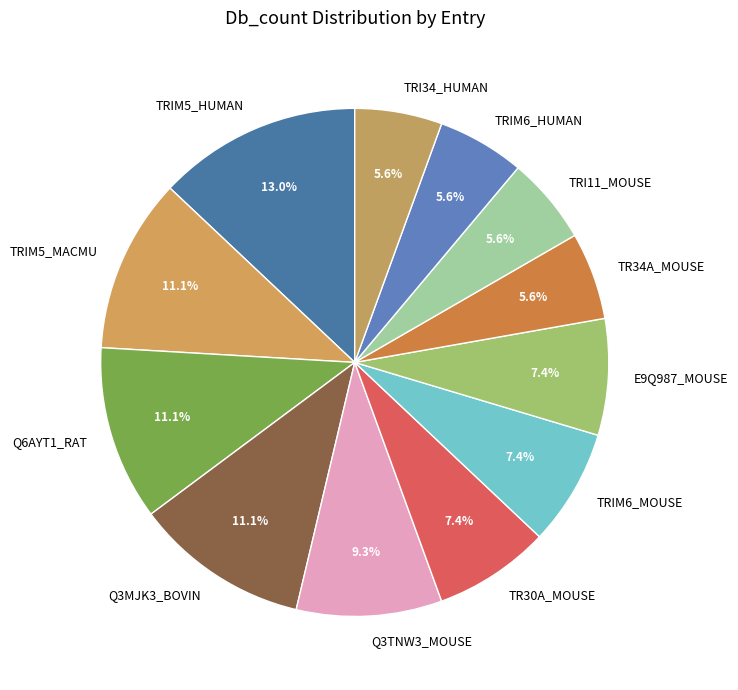

Combined, what portion of the pie is TRIM5_MACMU and Q3MJK3_BOVIN?

22.2%